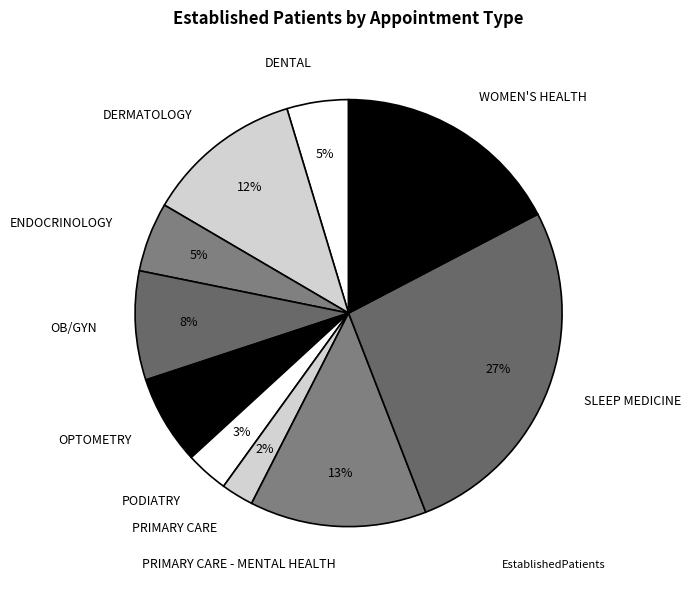

Which slice is the largest?

SLEEP MEDICINE